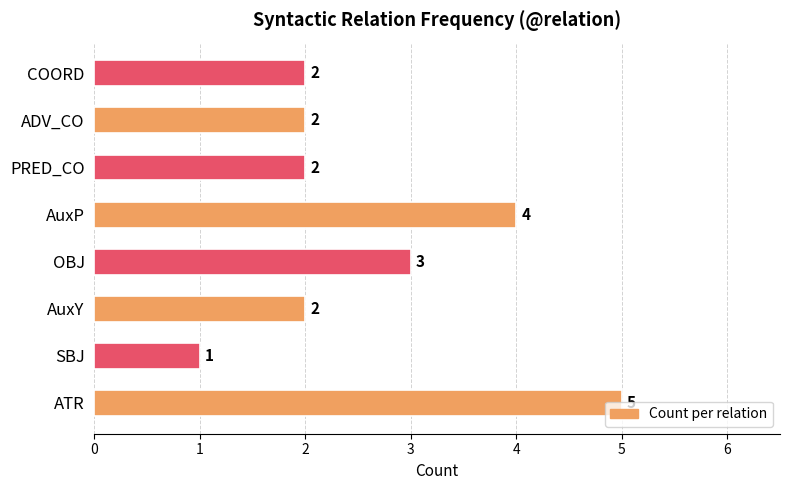

Which category has the lowest value across all series?

SBJ